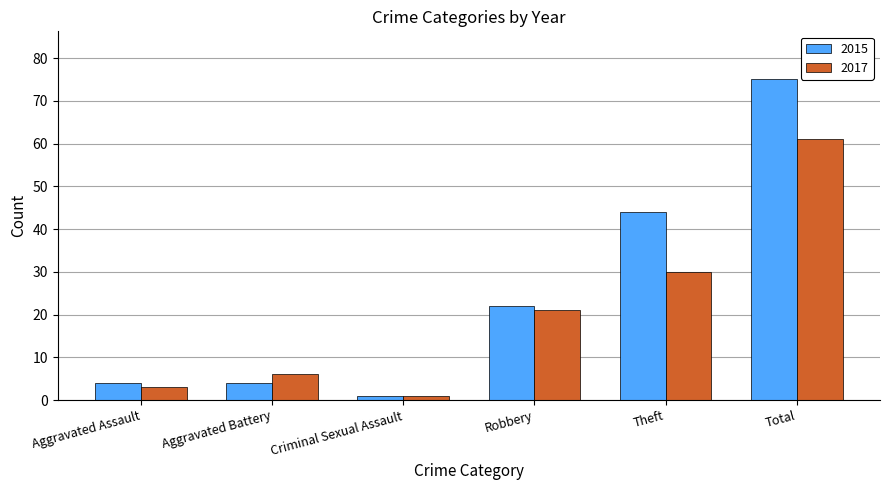

What are all the series names shown in the legend?

2015, 2017